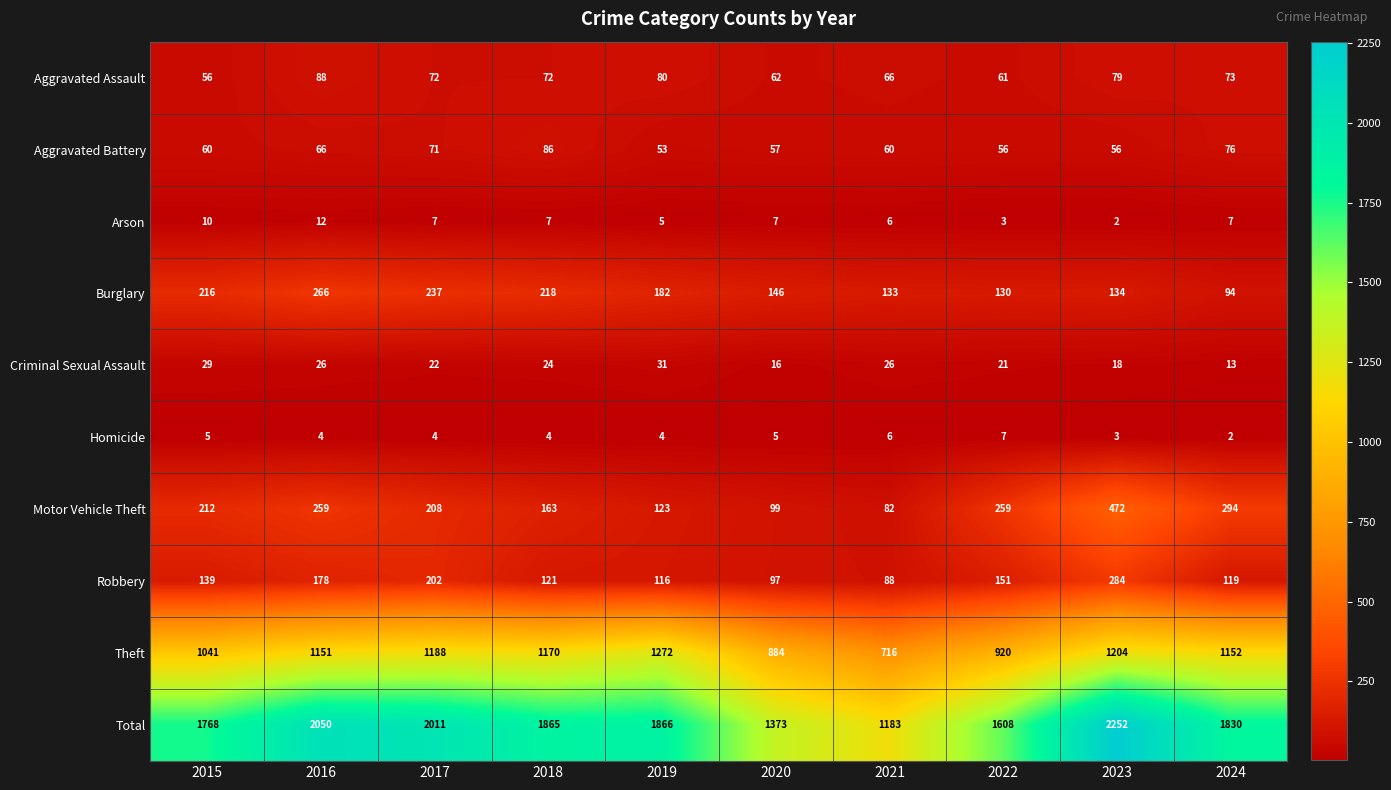

Which series has the largest total across all categories?

Total